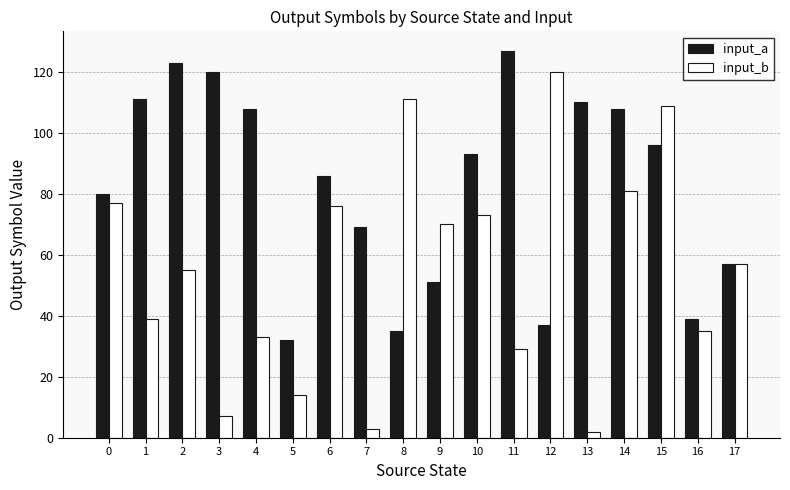

Which series changed the most between 2 and 17?

input_a